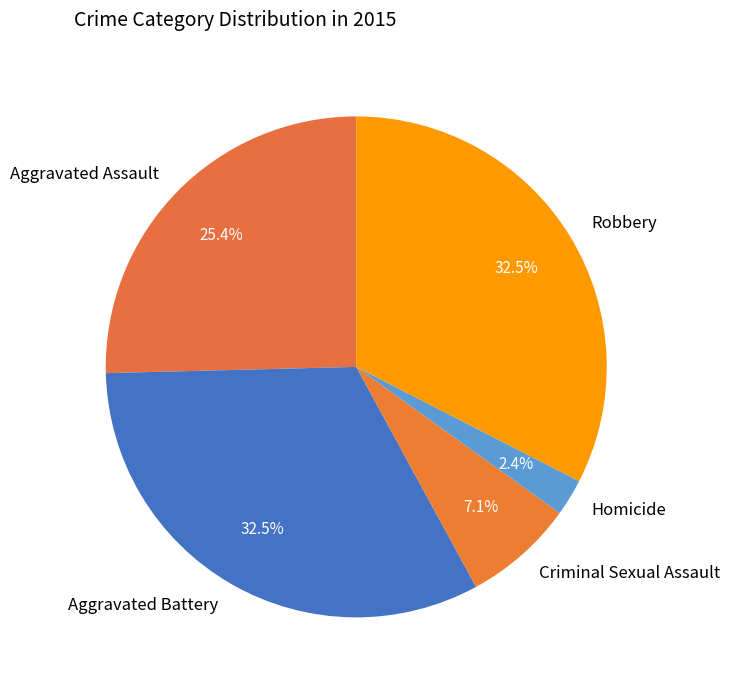

What is the total percentage of Homicide and Criminal Sexual Assault?

9.5%